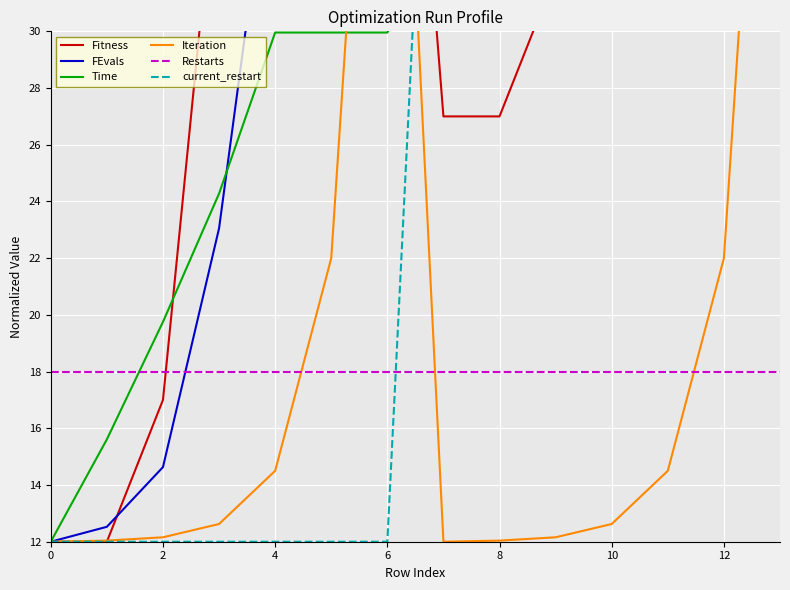

How many times do FEvals and Iteration cross each other?

2